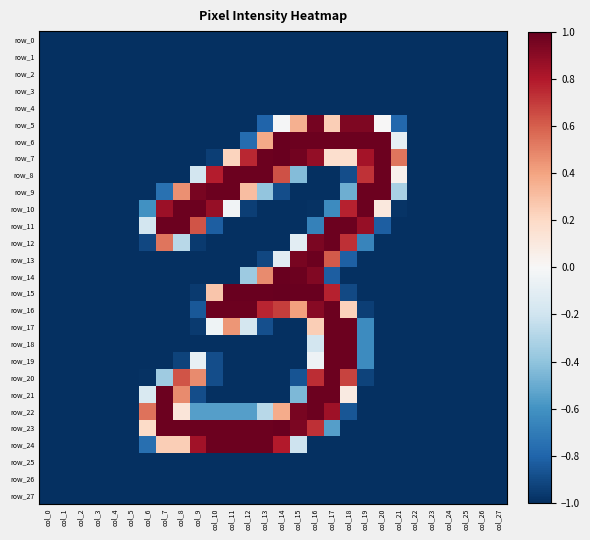

Is it true that row_13 equals -0.6 at col_22?

False